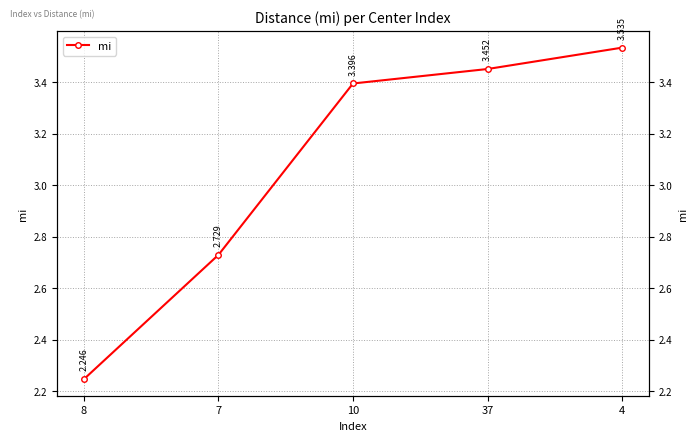

What is the difference between the maximum and minimum values?

1.3